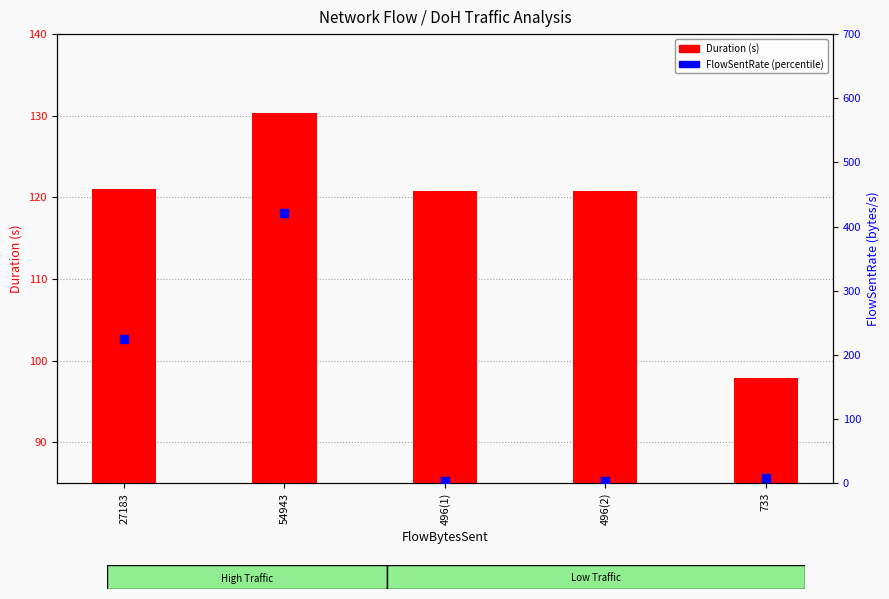

Which series has the largest Y range (max minus min)?

FlowSentRate